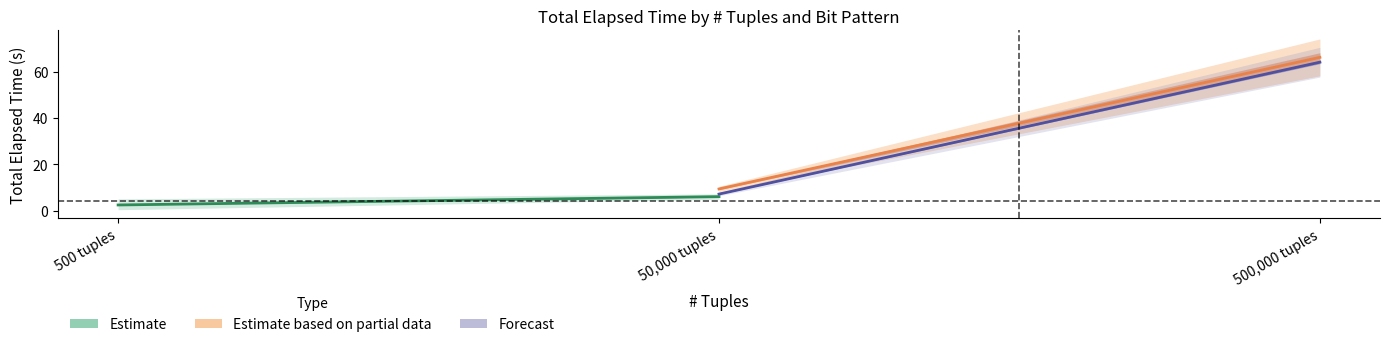

Reading left to right, what are all the values shown in this chart?

Estimate: 2.6	6.1
Estimate based on partial data: 9.5	66.1
Forecast: 7.2	64.1